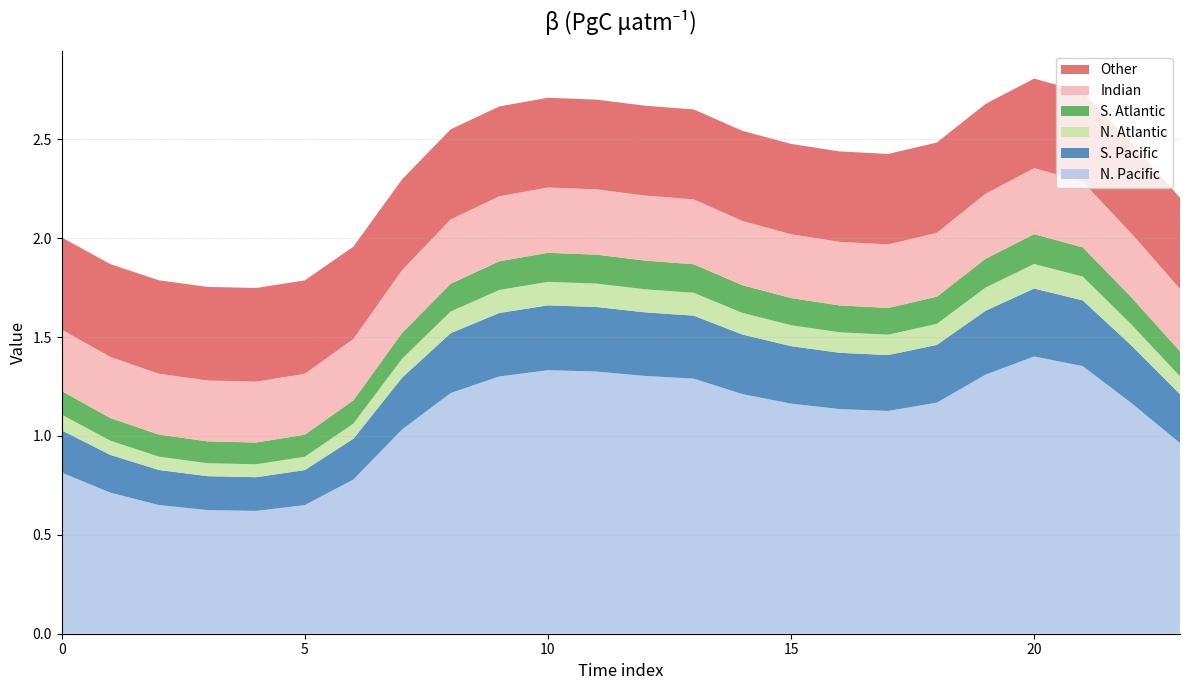

Reading right to left, list all the values displayed in this chart.

col_1: 23=1.0	22=1.2	21=1.4	20=1.4	19=1.3	18=1.2	17=1.1	16=1.1	15=1.2	14=1.2	13=1.3	12=1.3	11=1.3	10=1.3	9=1.3	8=1.2	7=1.0	6=0.8	5=0.7	4=0.6	3=0.6	2=0.7	1=0.7	0=0.8
col_2: 23=0.2	22=0.3	21=0.3	20=0.3	19=0.3	18=0.3	17=0.3	16=0.3	15=0.3	14=0.3	13=0.3	12=0.3	11=0.3	10=0.3	9=0.3	8=0.3	7=0.3	6=0.2	5=0.2	4=0.2	3=0.2	2=0.2	1=0.2	0=0.2
col_3: 23=0.1	22=0.1	21=0.1	20=0.1	19=0.1	18=0.1	17=0.1	16=0.1	15=0.1	14=0.1	13=0.1	12=0.1	11=0.1	10=0.1	9=0.1	8=0.1	7=0.1	6=0.1	5=0.1	4=0.1	3=0.1	2=0.1	1=0.1	0=0.1
col_4: 23=0.1	22=0.1	21=0.1	20=0.2	19=0.1	18=0.1	17=0.1	16=0.1	15=0.1	14=0.1	13=0.1	12=0.1	11=0.1	10=0.1	9=0.1	8=0.1	7=0.1	6=0.1	5=0.1	4=0.1	3=0.1	2=0.1	1=0.1	0=0.1
col_6: 23=0.3	22=0.3	21=0.3	20=0.3	19=0.3	18=0.3	17=0.3	16=0.3	15=0.3	14=0.3	13=0.3	12=0.3	11=0.3	10=0.3	9=0.3	8=0.3	7=0.3	6=0.3	5=0.3	4=0.3	3=0.3	2=0.3	1=0.3	0=0.3
col_7: 23=0.5	22=0.5	21=0.5	20=0.5	19=0.5	18=0.5	17=0.5	16=0.5	15=0.5	14=0.5	13=0.5	12=0.5	11=0.5	10=0.5	9=0.5	8=0.5	7=0.5	6=0.5	5=0.5	4=0.5	3=0.5	2=0.5	1=0.5	0=0.5